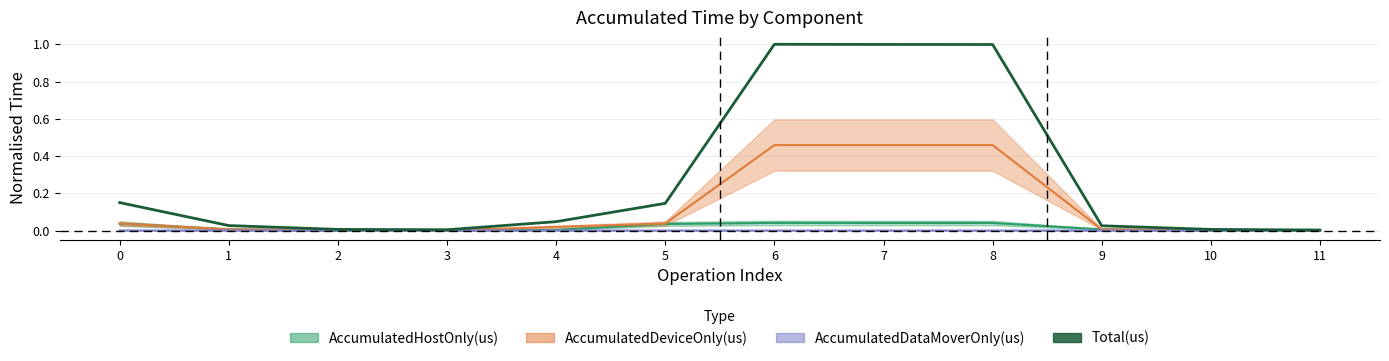

Between 10 and 4, which is larger?

4